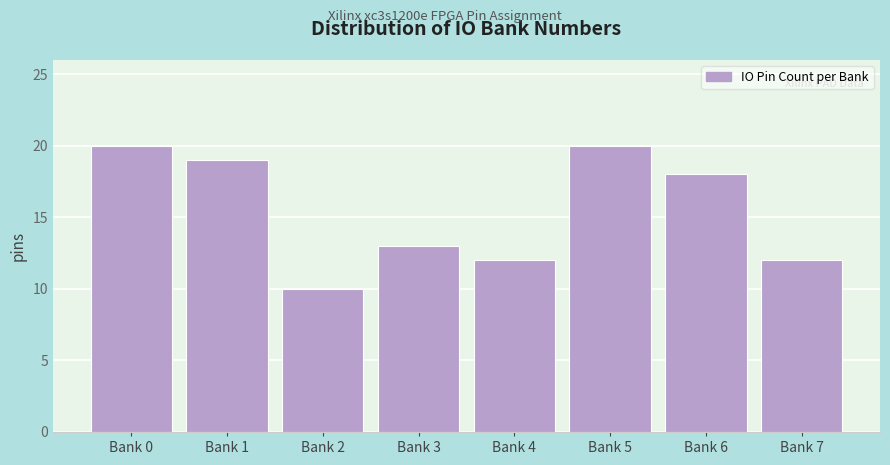

Reading left to right, what are all the values shown in this chart?

Bank 0=20	Bank 1=19	Bank 2=10	Bank 3=13	Bank 4=12	Bank 5=20	Bank 6=18	Bank 7=12